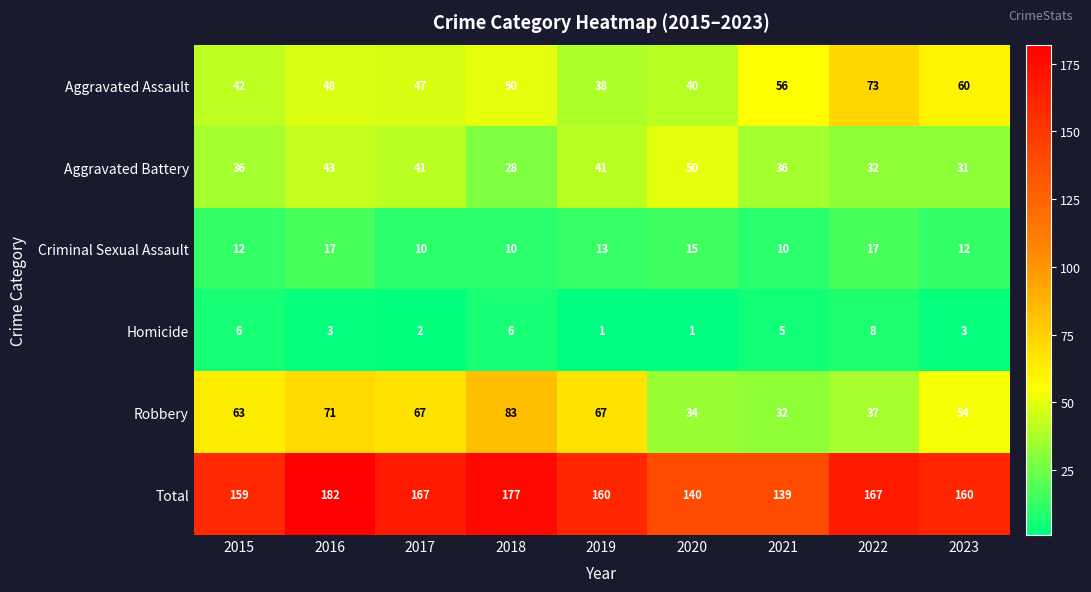

What is the difference between the highest and lowest values at 2016?

179